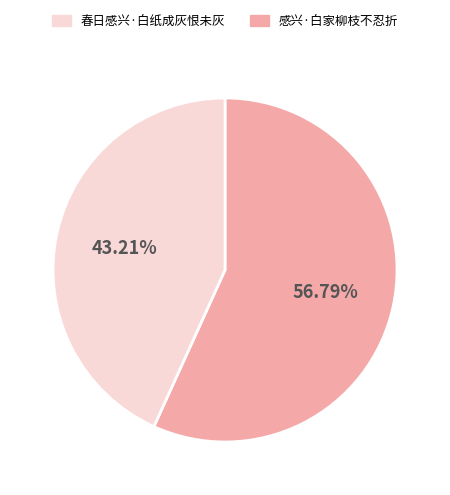

Is there a majority slice in this chart?

Yes